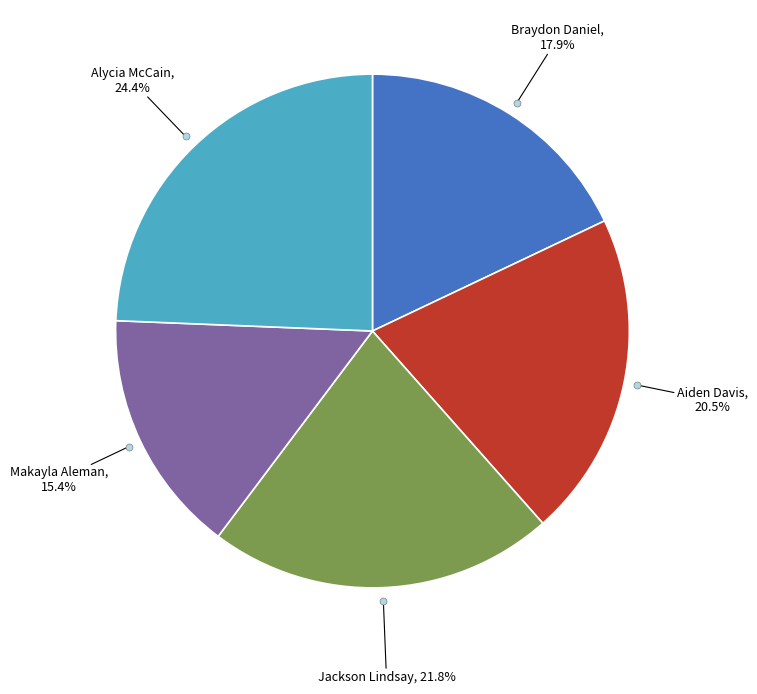

To the nearest percent, what is the average slice percentage?

20%